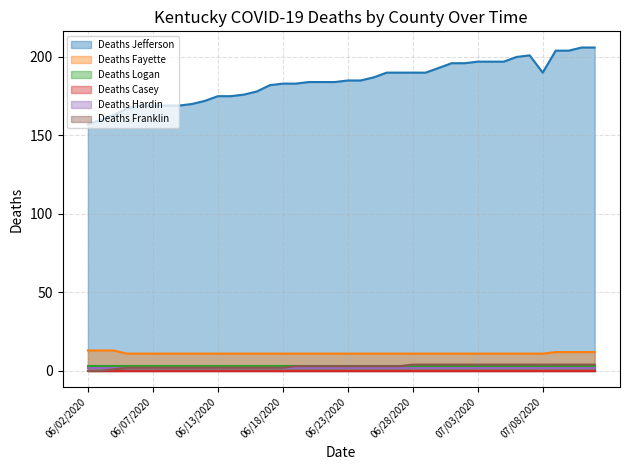

Which category has the lowest value across all series?

06/02/2020